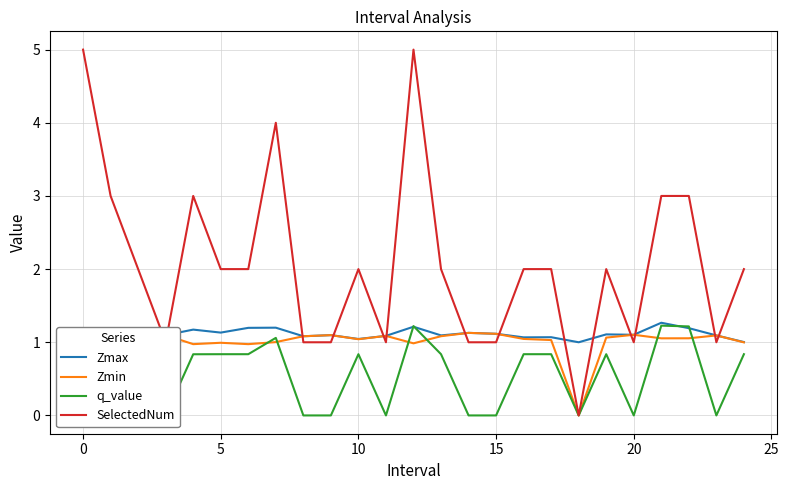

True or false: SelectedNum and Zmax cross at least once.

True